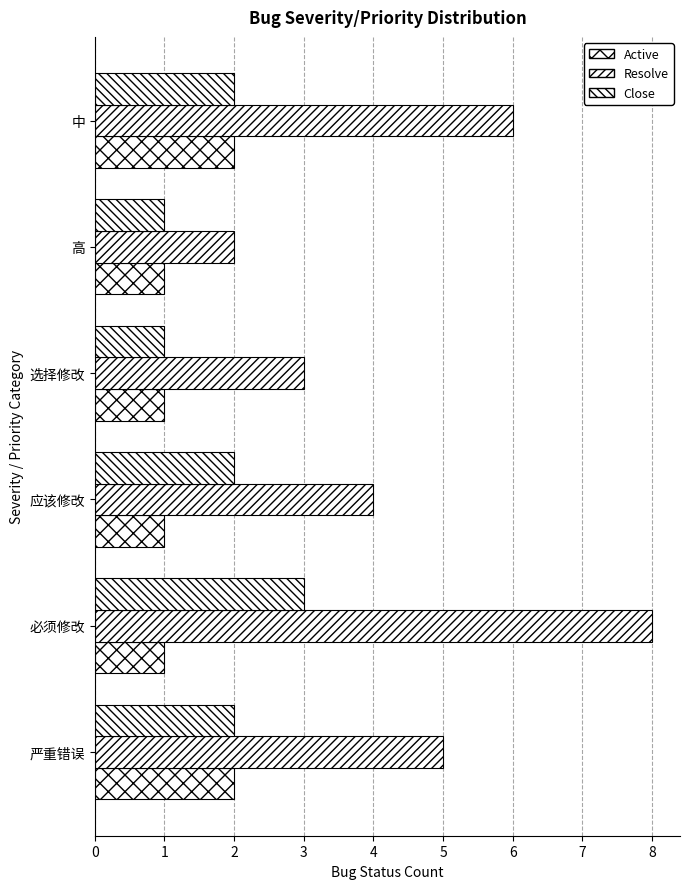

Which series has the largest total across all categories?

Resolve